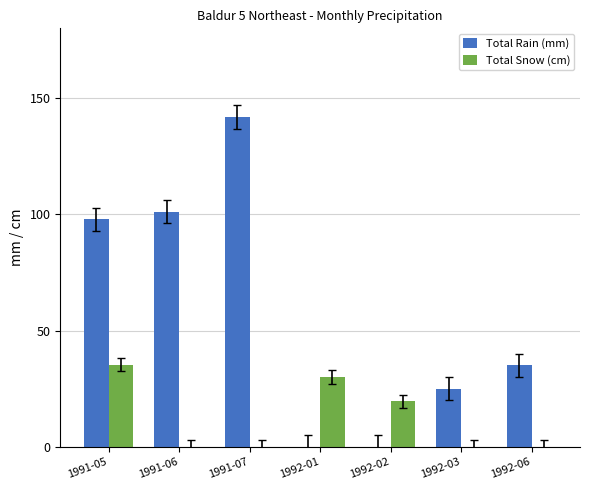

Is it true that Total Snow (cm) equals 19.5 at 1992-02?

True